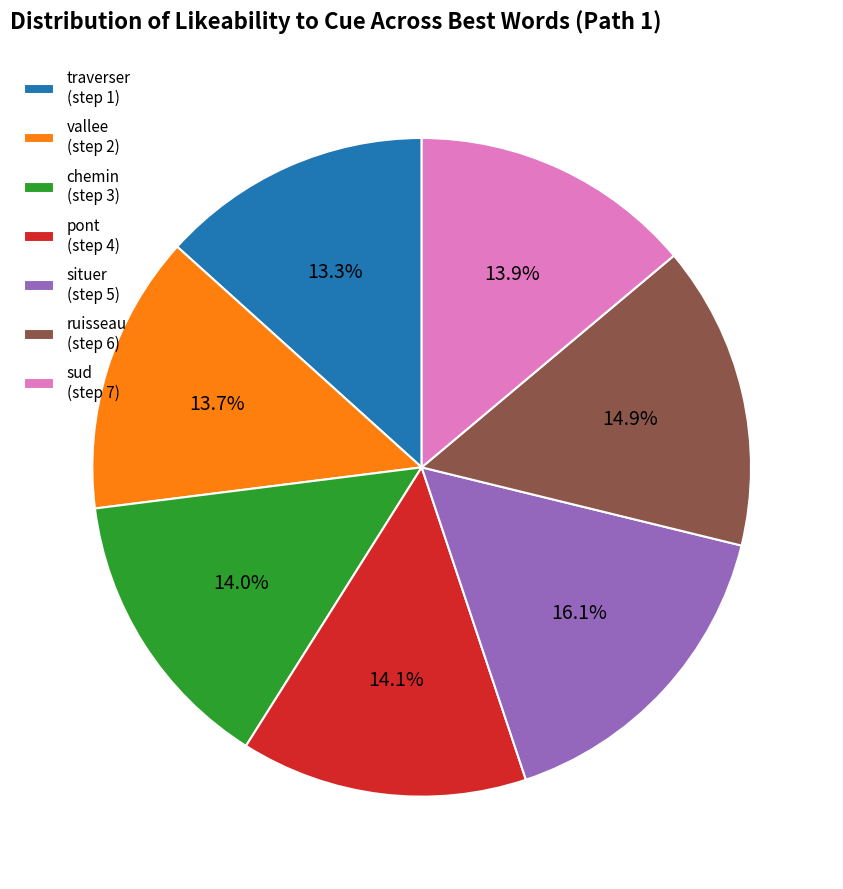

Is there any slice that represents more than half of the pie?

No